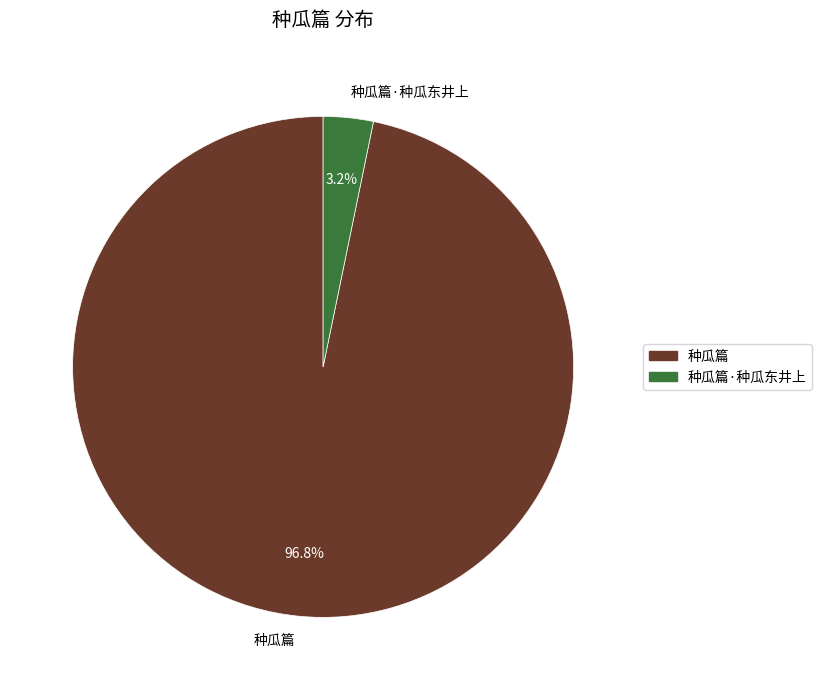

To the nearest percent, what is the difference between the largest and smallest slice percentages?

94%